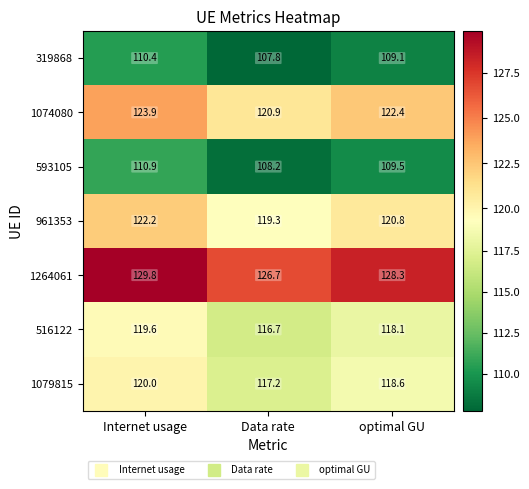

How many categories are shown in the chart?

3